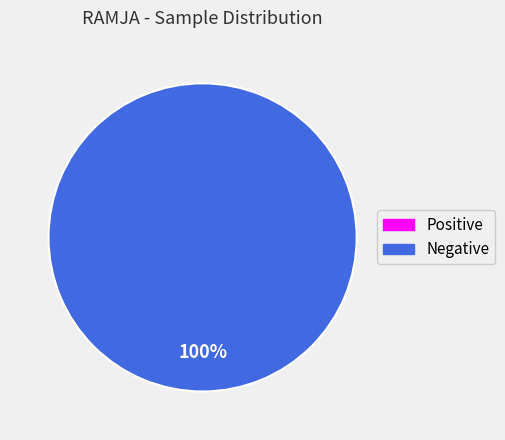

Does Positive account for over 50% of the chart?

No